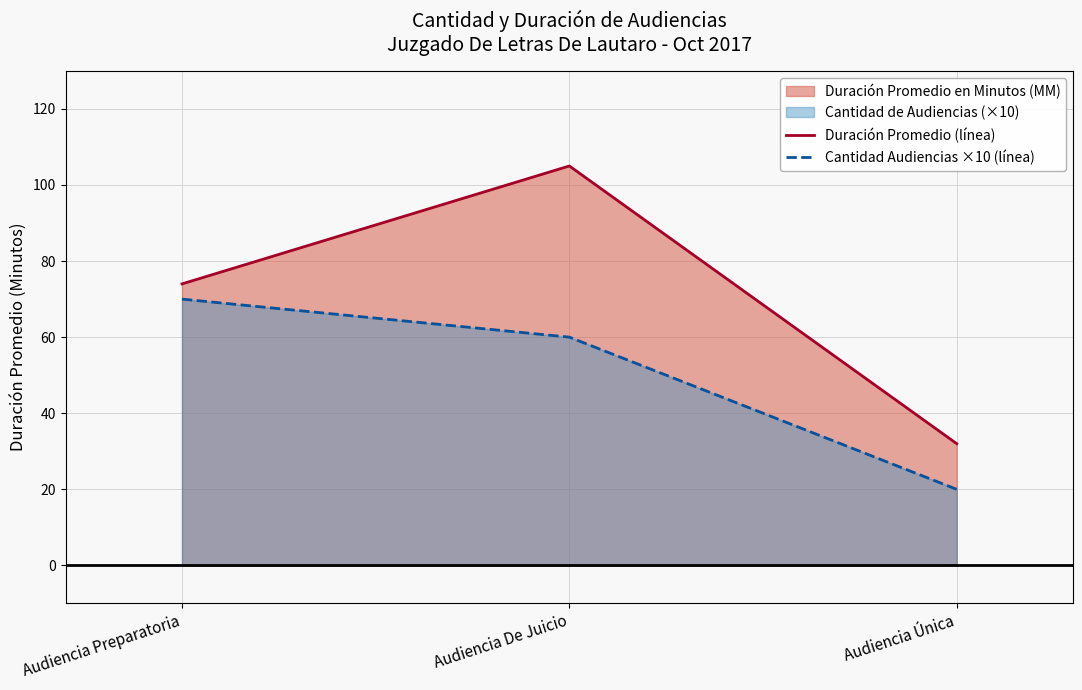

Rank the series at Audiencia Preparatoria from lowest to highest value.

Cantidad Audiencias ×10 (línea), Duración Promedio (línea)